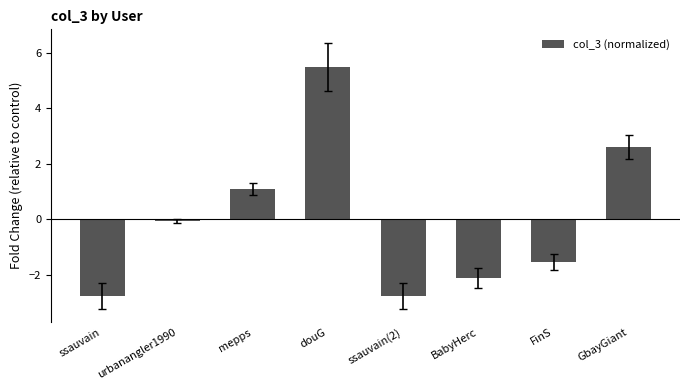

What is the label of the 8th bar from the left?

GbayGiant